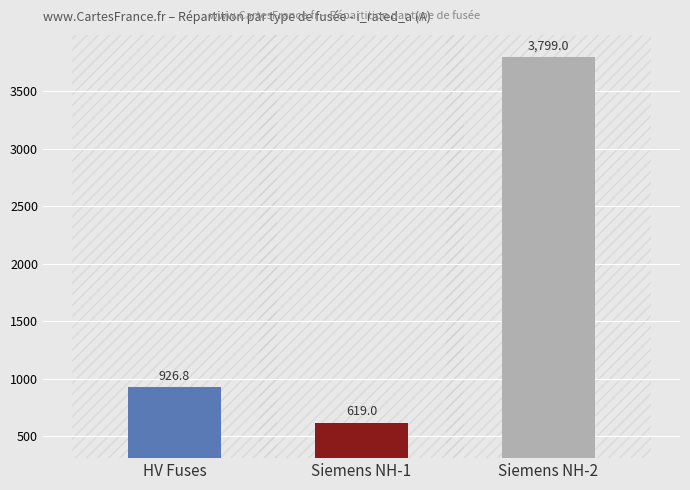

Reading left to right, transcribe all the data shown in this chart.

926.8	619.0	3799.0